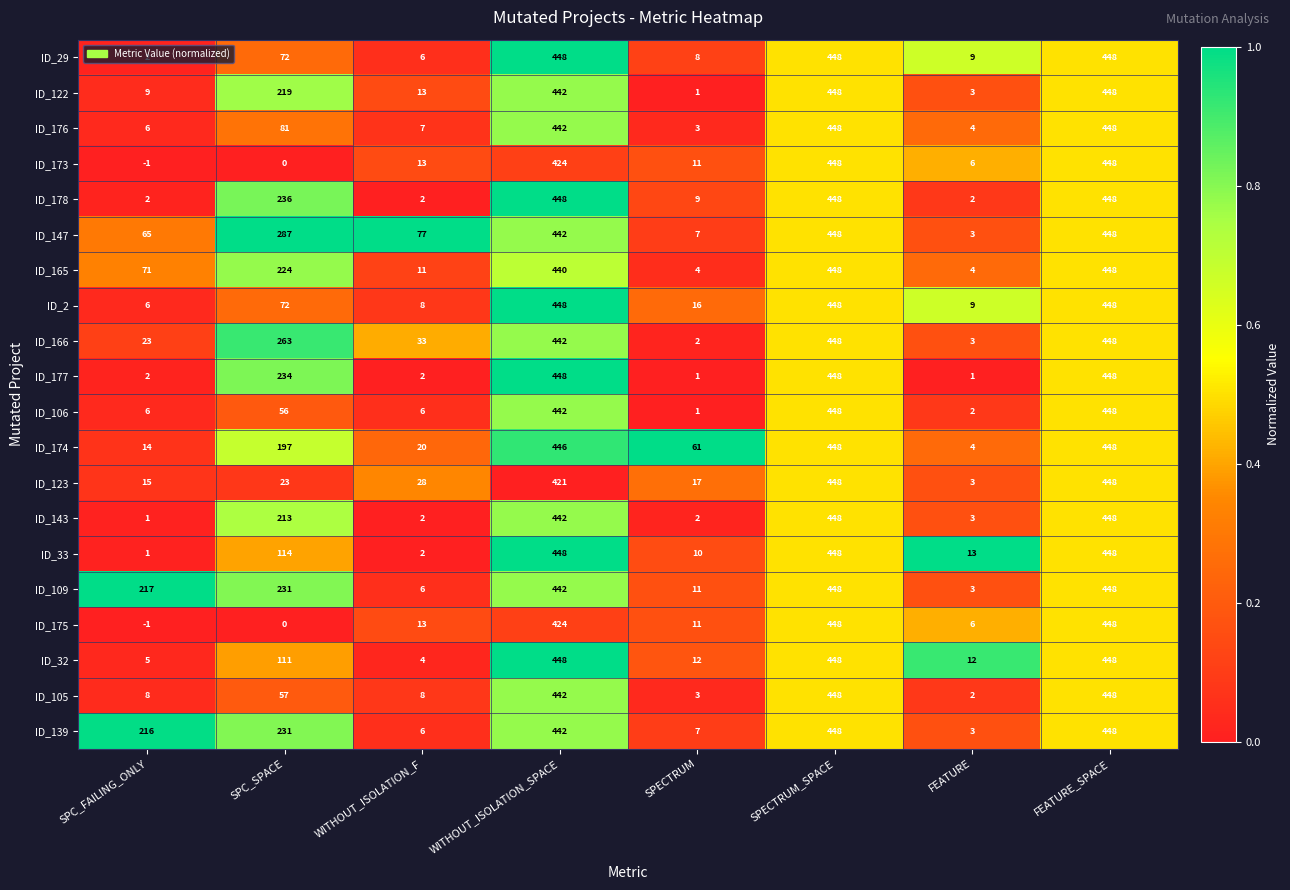

Which label corresponds to the smallest value in the chart?

SPC_FAILING_ONLY